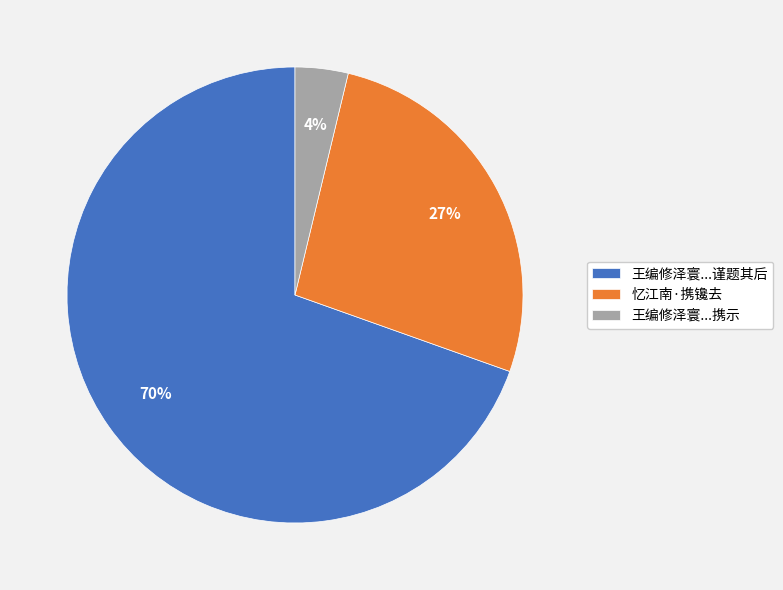

How many slices are in this pie chart?

3